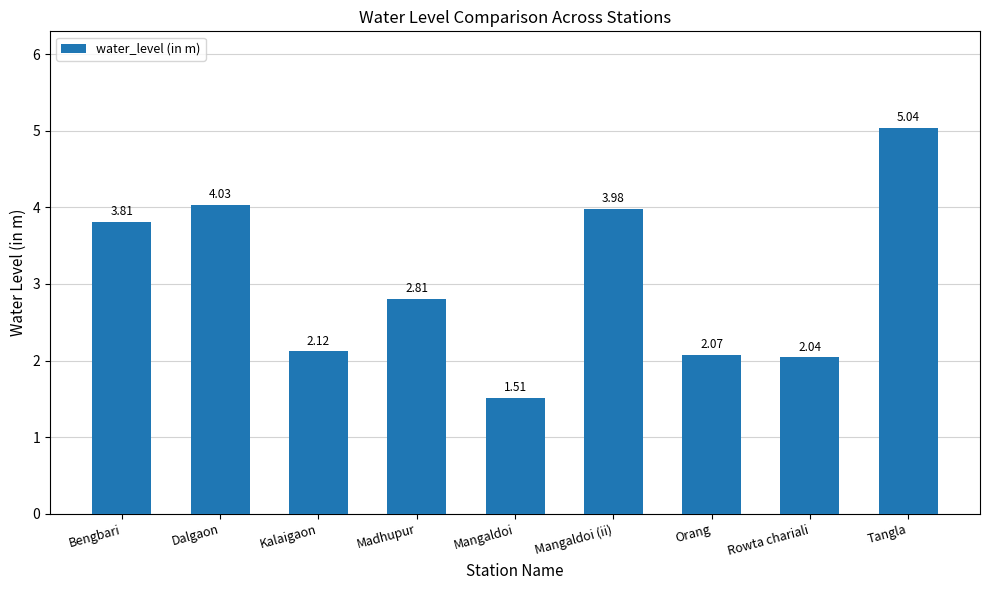

List the labels in order of value, smallest first.

Mangaldoi, Rowta chariali, Orang, Kalaigaon, Madhupur, Bengbari, Mangaldoi (ii), Dalgaon, Tangla